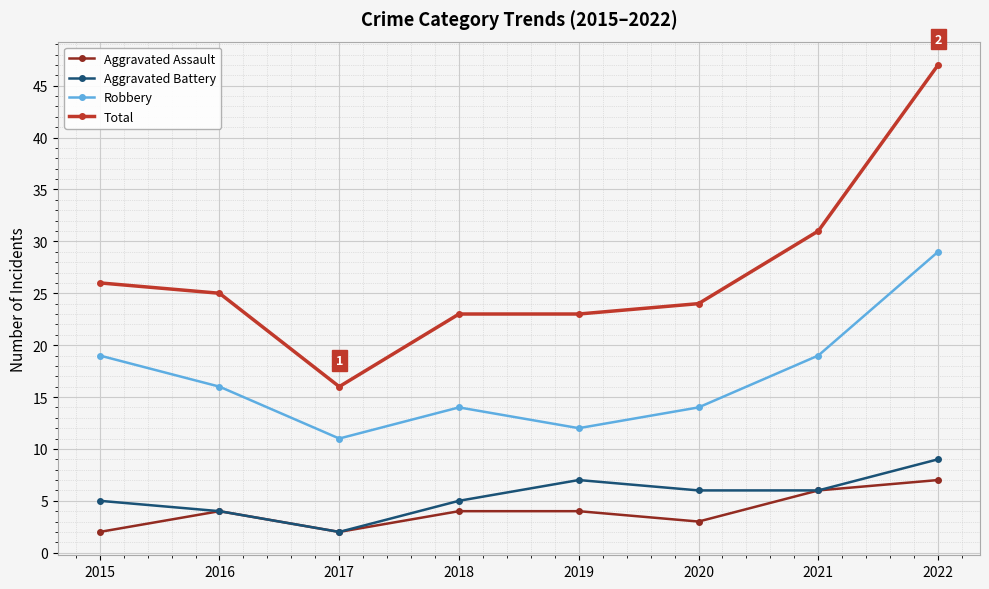

Is it true that Aggravated Battery equals 9 at 2022?

True